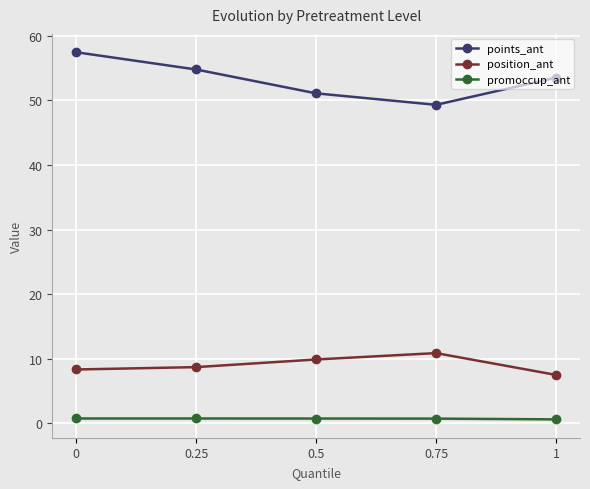

What position from the left is 0.75?

4